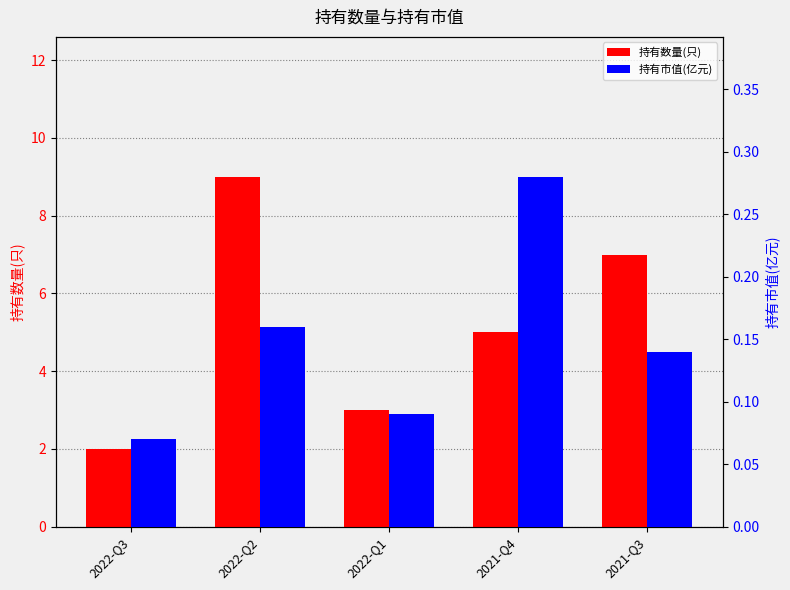

At which category does the chart reach its peak across all series?

2022-Q2